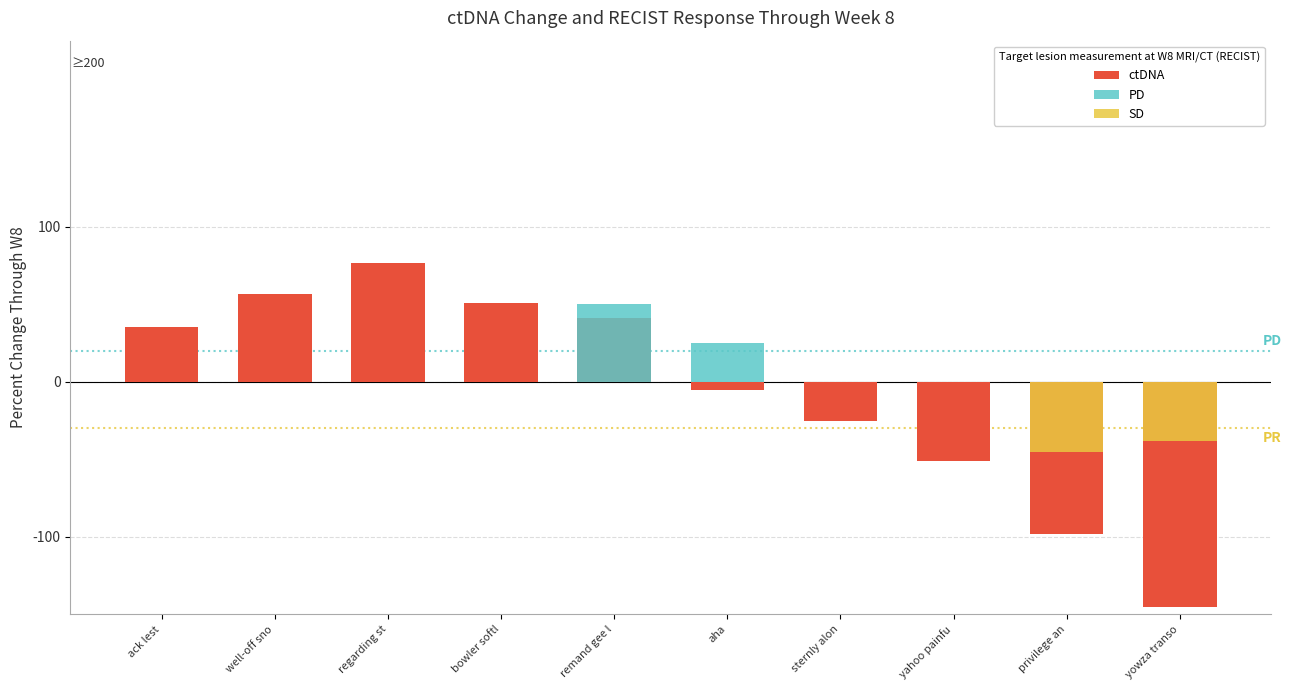

What is the value of the 1st bar from the left?

35.5